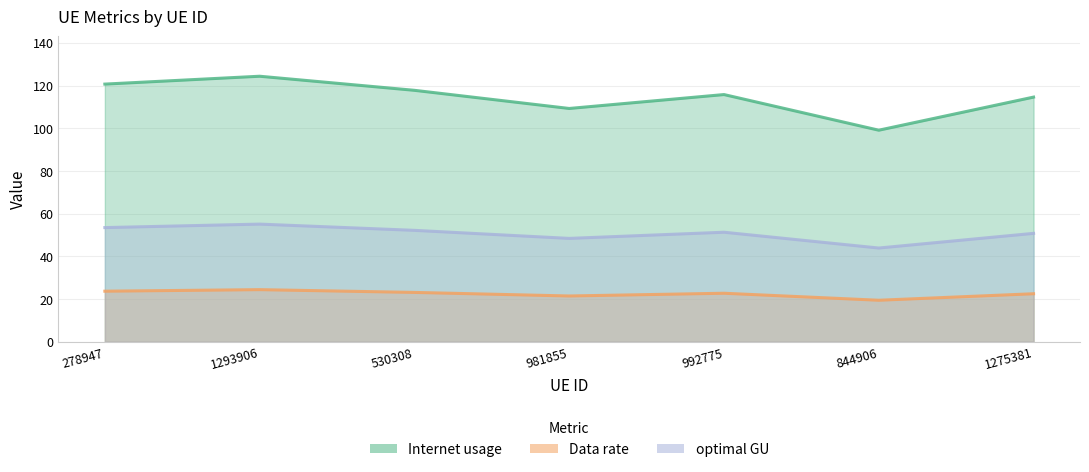

True or false: Data rate has a value of 21.5 at 981855.

True